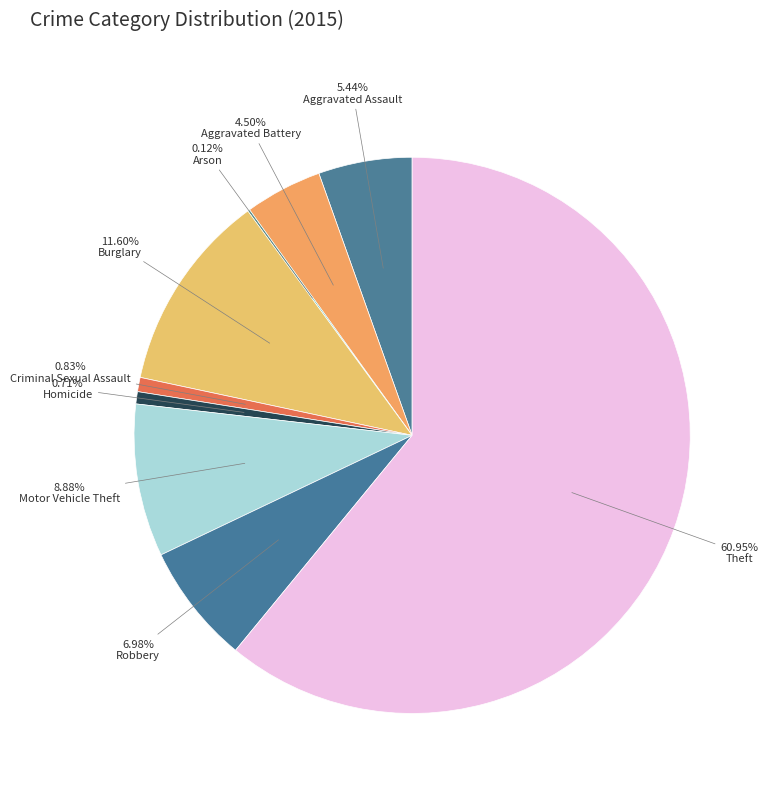

What is the largest slice in the pie chart?

Theft